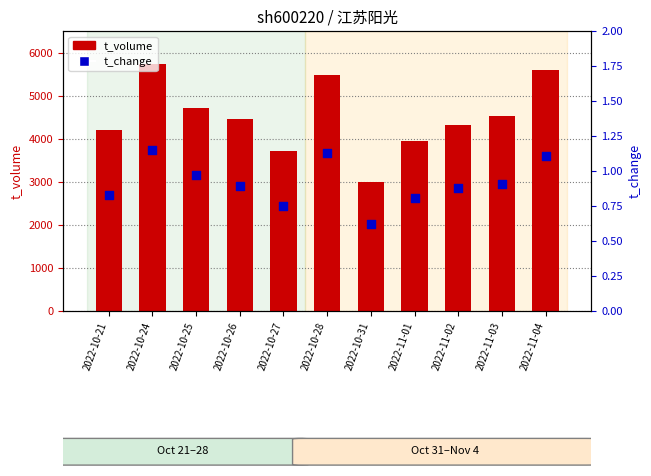

What are all the series names shown in the legend?

t_volume, t_change